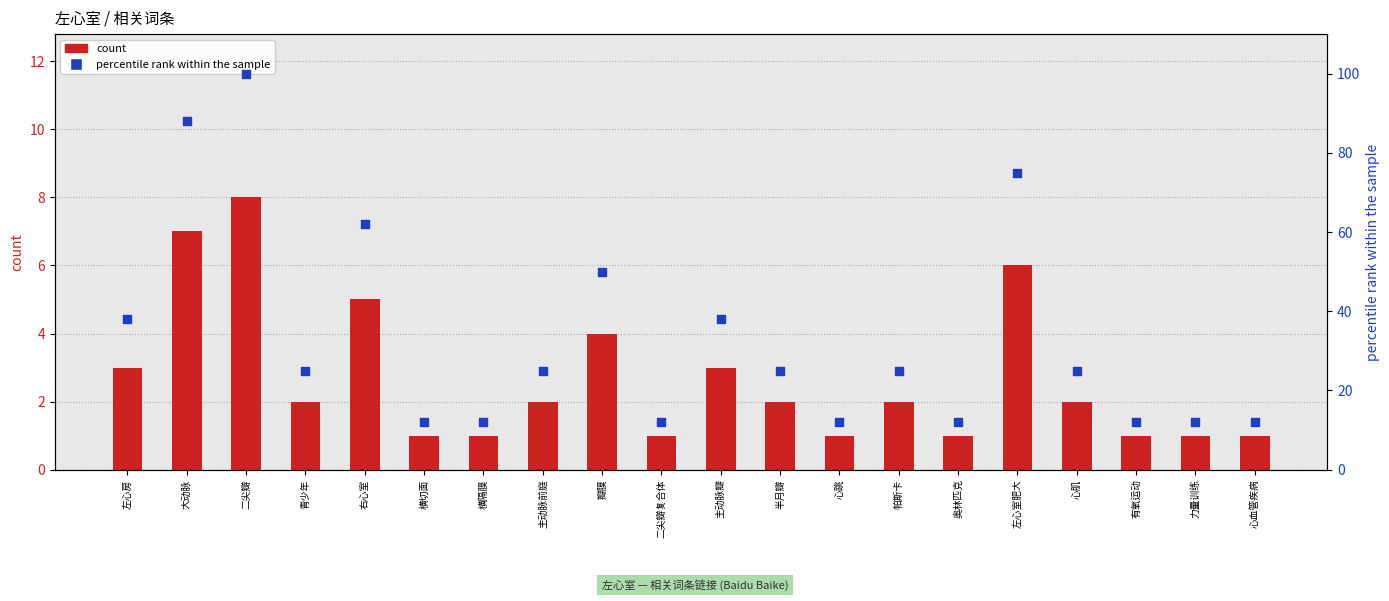

At which category is the sum across all series the highest?

二尖瓣